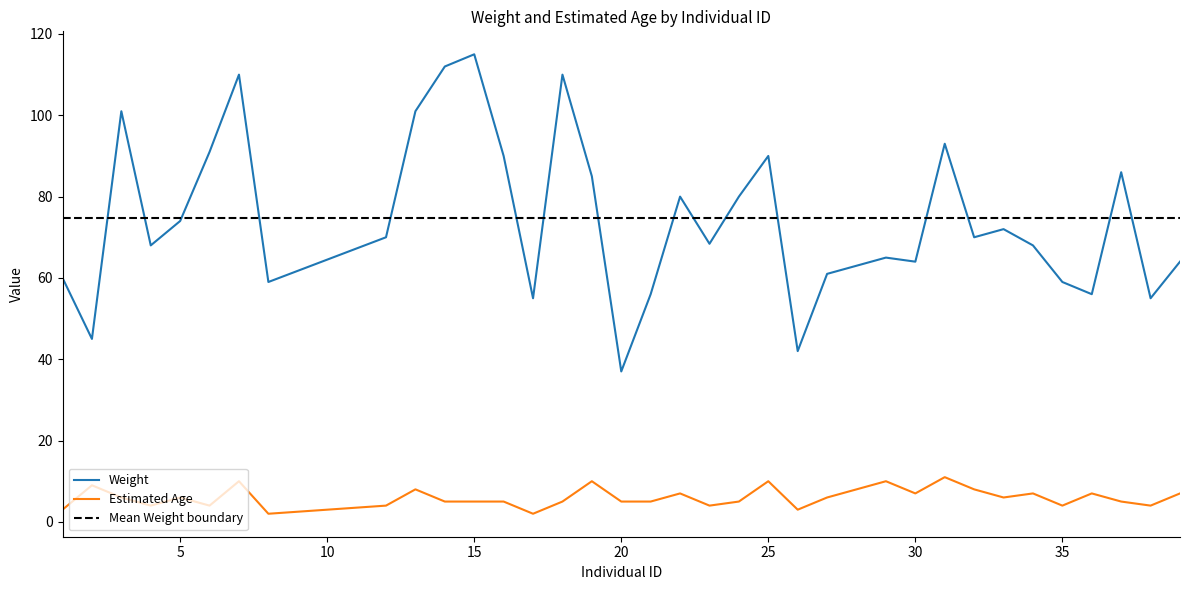

Read the Estimated Age value at 6.

4.0